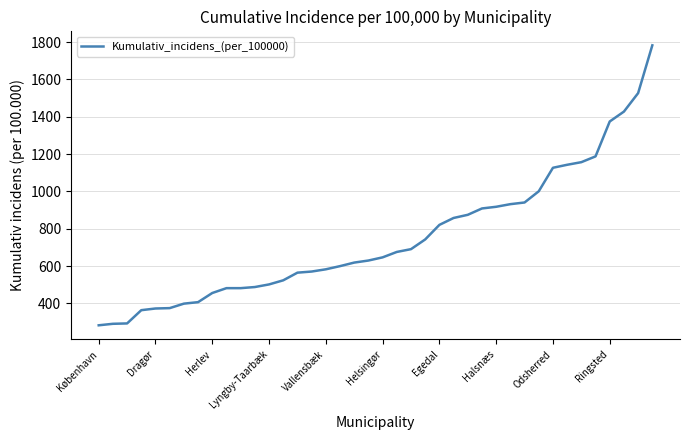

What is the difference between the maximum and minimum values?

1500